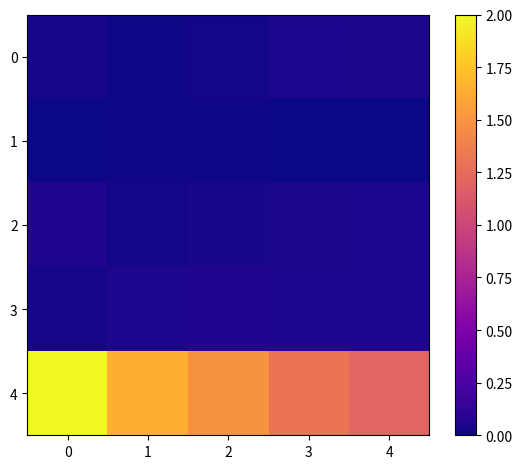

Reading left to right, what are all the values shown in this chart?

0: 0=0.0	1=0.0	2=0.0	3=0.0	4=0.0
1: 0=0.0	1=0.0	2=0.0	3=0.0	4=0.0
2: 0=0.1	1=0.0	2=0.0	3=0.0	4=0.1
3: 0=0.0	1=0.0	2=0.1	3=0.1	4=0.1
4: 0=2.0	1=1.6	2=1.5	3=1.3	4=1.2